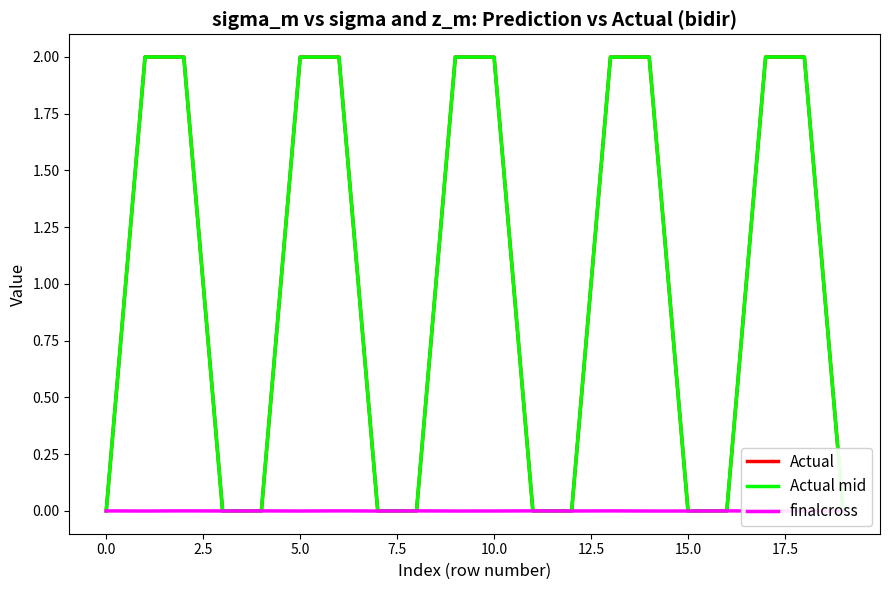

Which series has the widest spread of values?

Actual